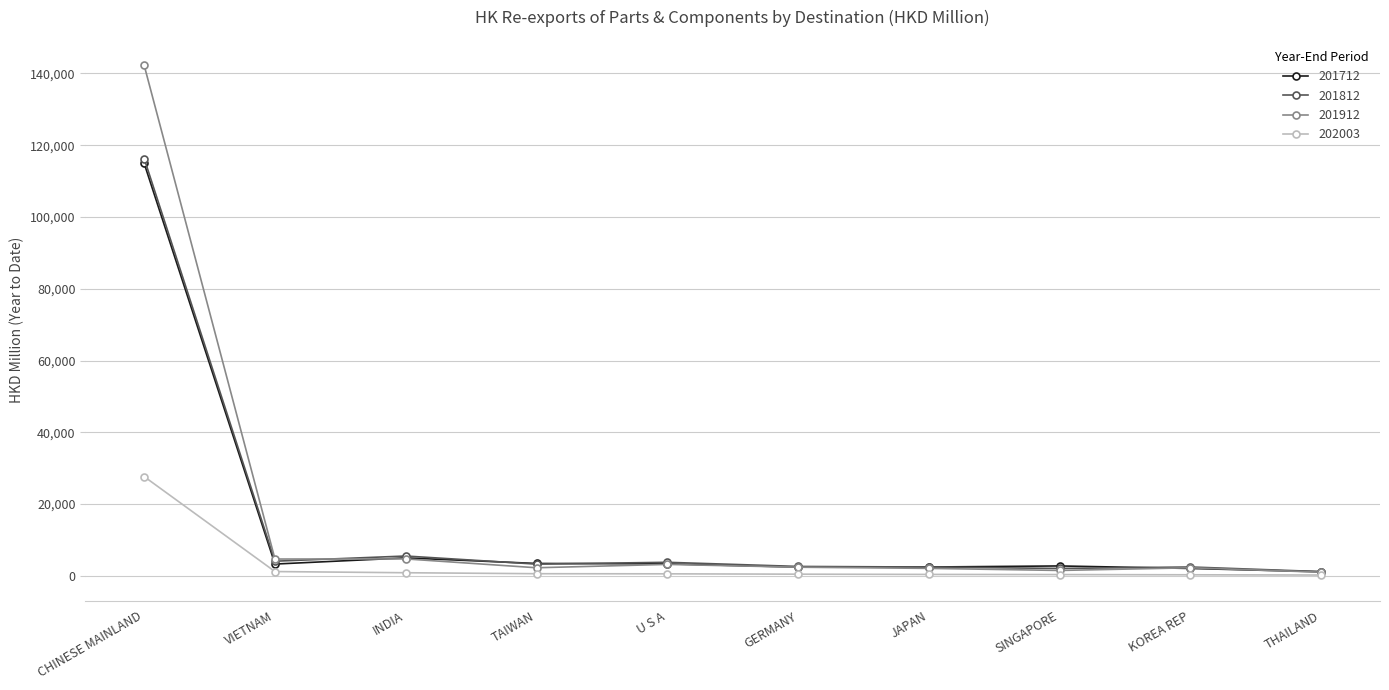

What is the maximum value shown in the chart?

142255.4